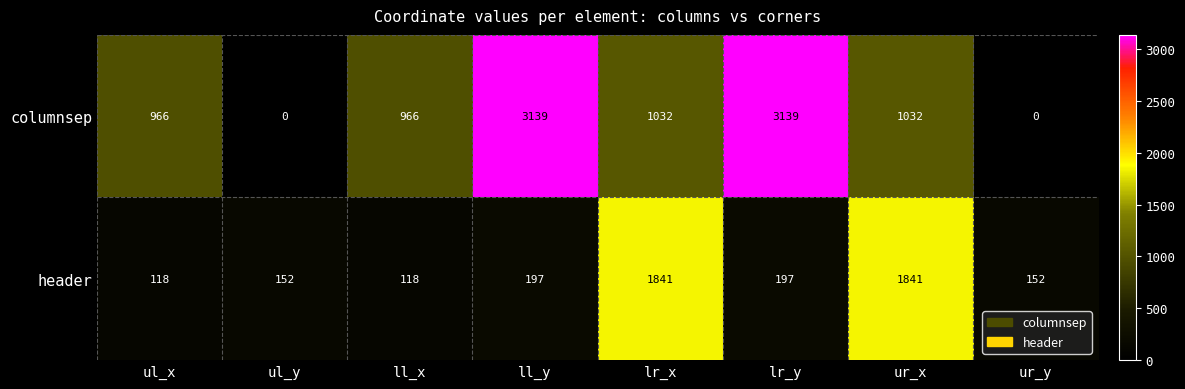

How many series are shown in this chart?

2